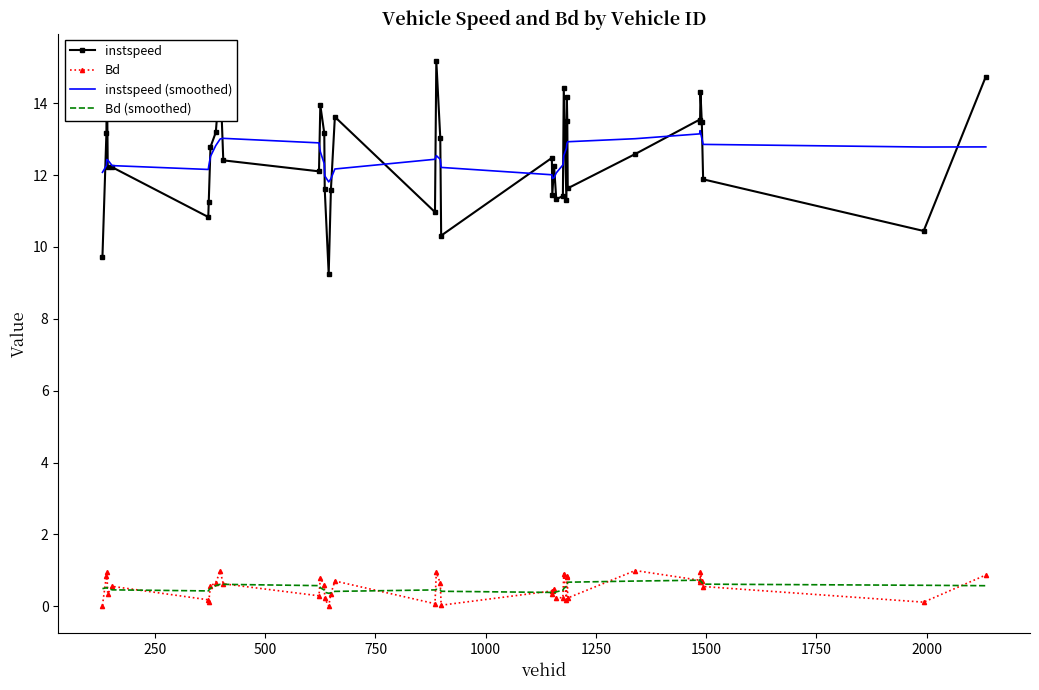

Which series has the largest range (max minus min)?

instspeed